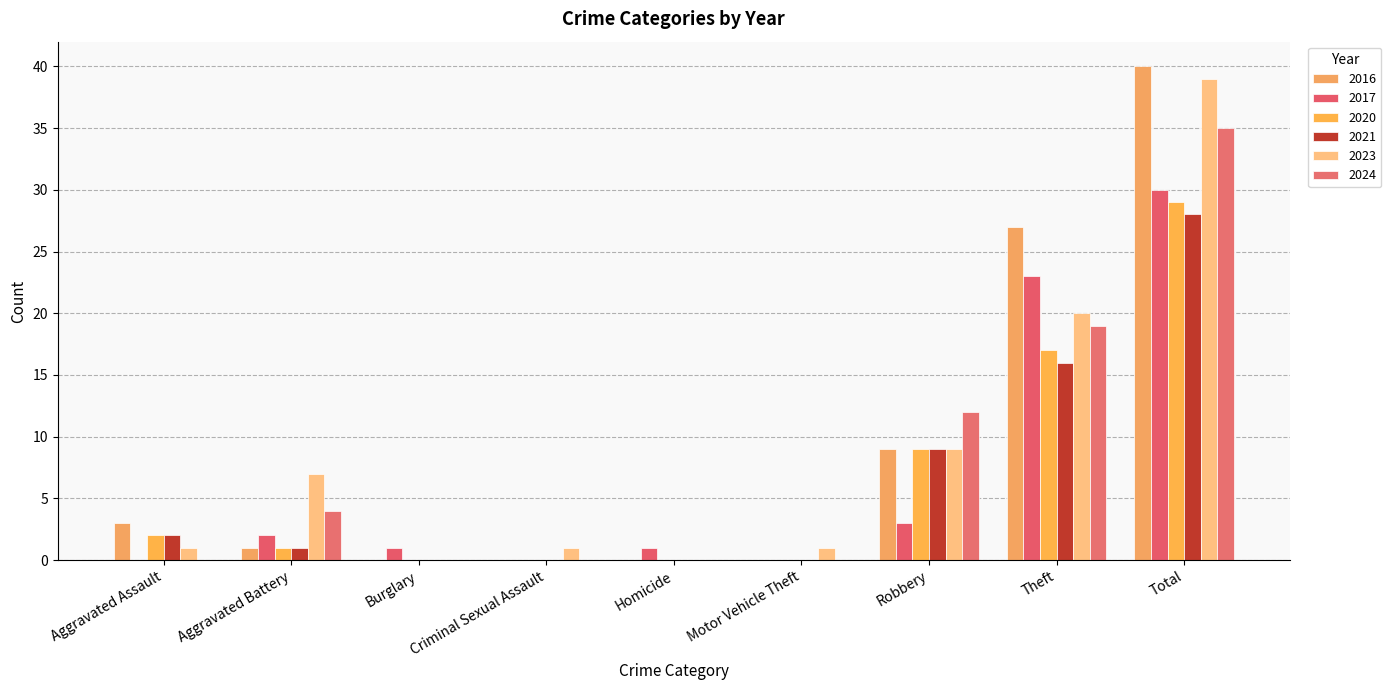

Where is 2024 nearest to the value 17?

Theft